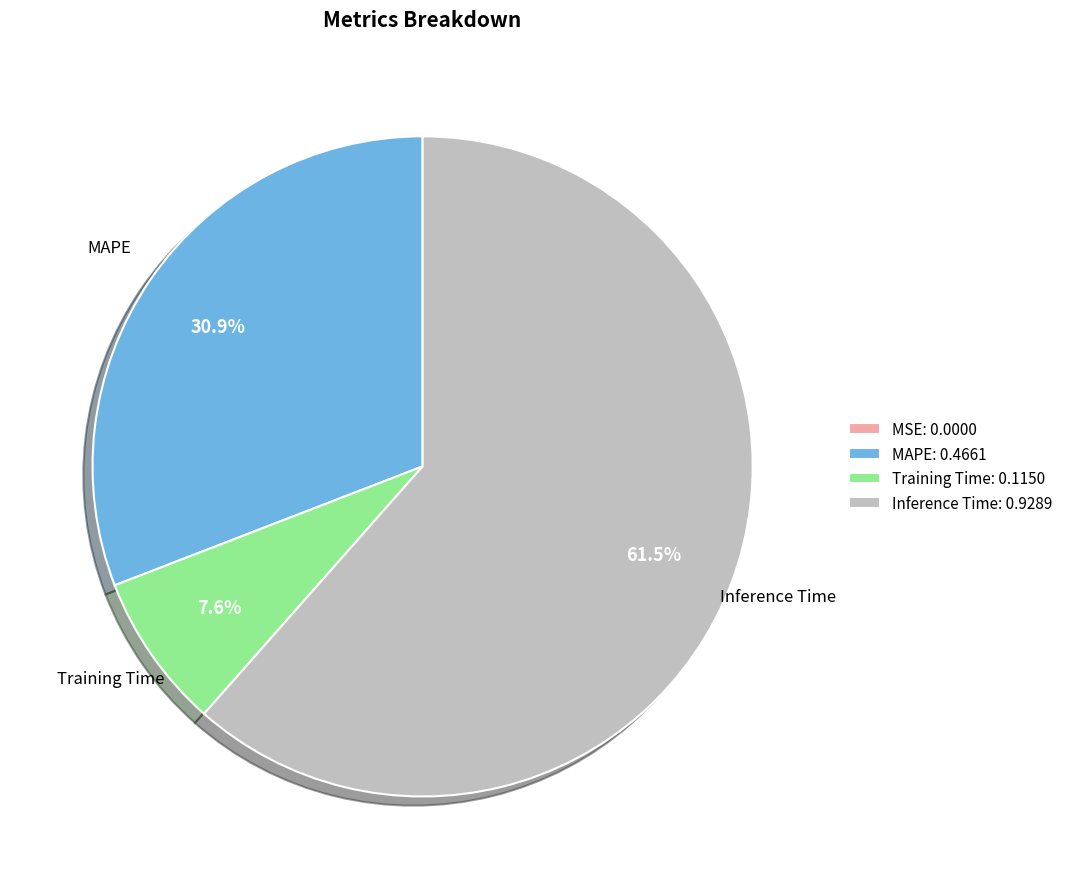

Which slice is the largest?

Inference Time